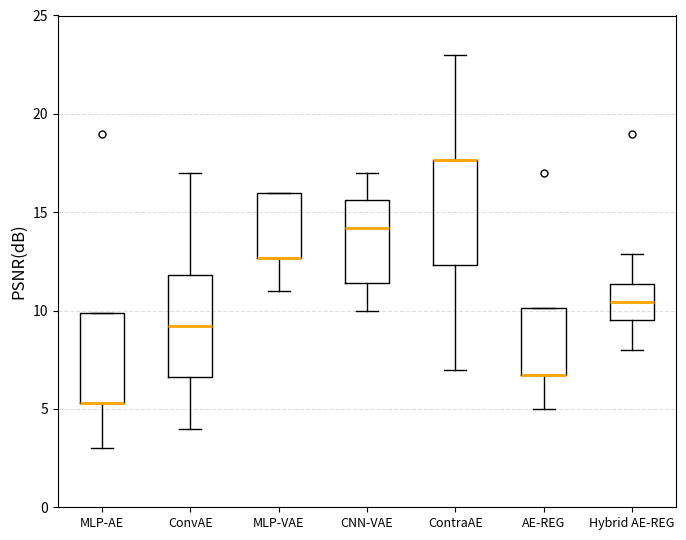

Where is the lower edge of the box for MLP-VAE on the y-axis? The values are not printed on the chart, so give them approximately, as read against the axis.

12.5